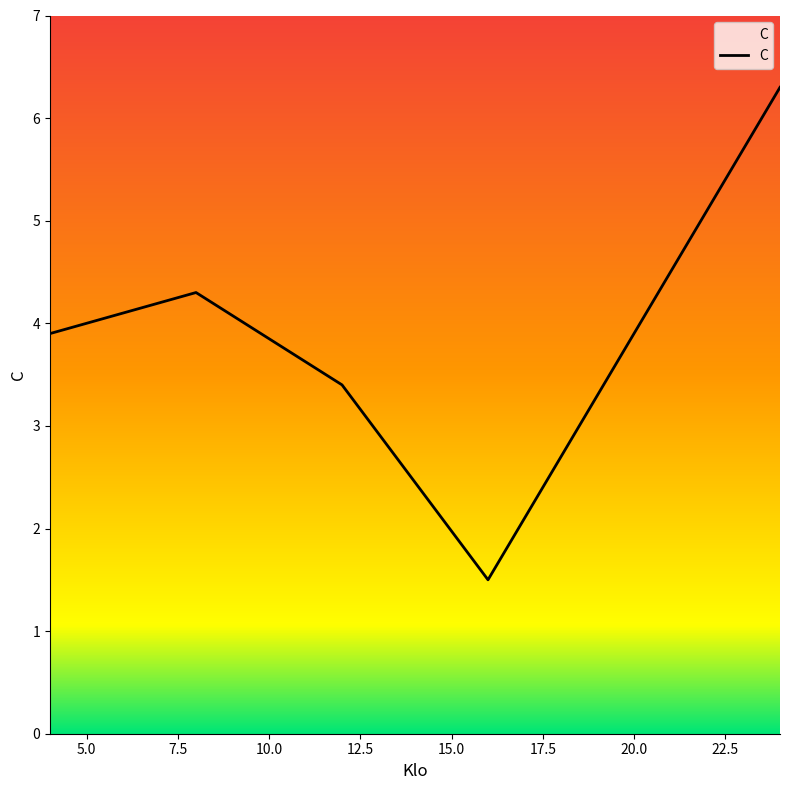

True or false: the data has more than 1 interior local peaks.

False